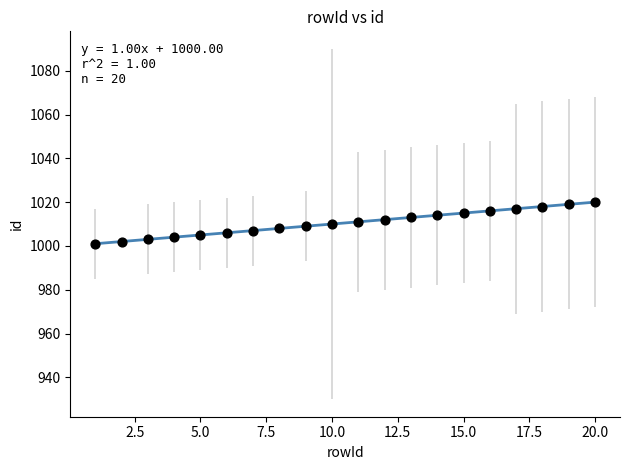

What is the range of Y values (max minus min)?

19